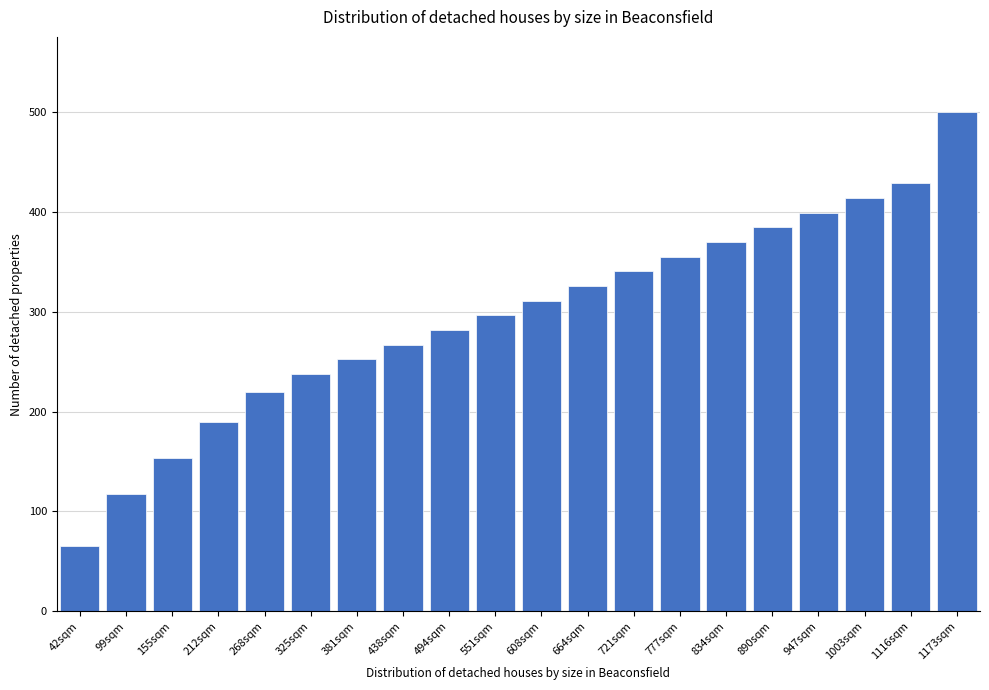

Reading left to right, transcribe all the data shown in this chart.

42sqm=65	99sqm=118	155sqm=154	212sqm=190	268sqm=220	325sqm=238	381sqm=253	438sqm=267	494sqm=282	551sqm=297	608sqm=311	664sqm=326	721sqm=341	777sqm=355	834sqm=370	890sqm=385	947sqm=399	1003sqm=414	1116sqm=429	1173sqm=500